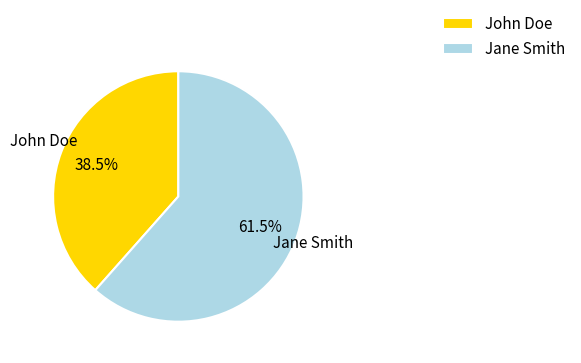

What percentage is NOT represented by John Doe?

61.5%